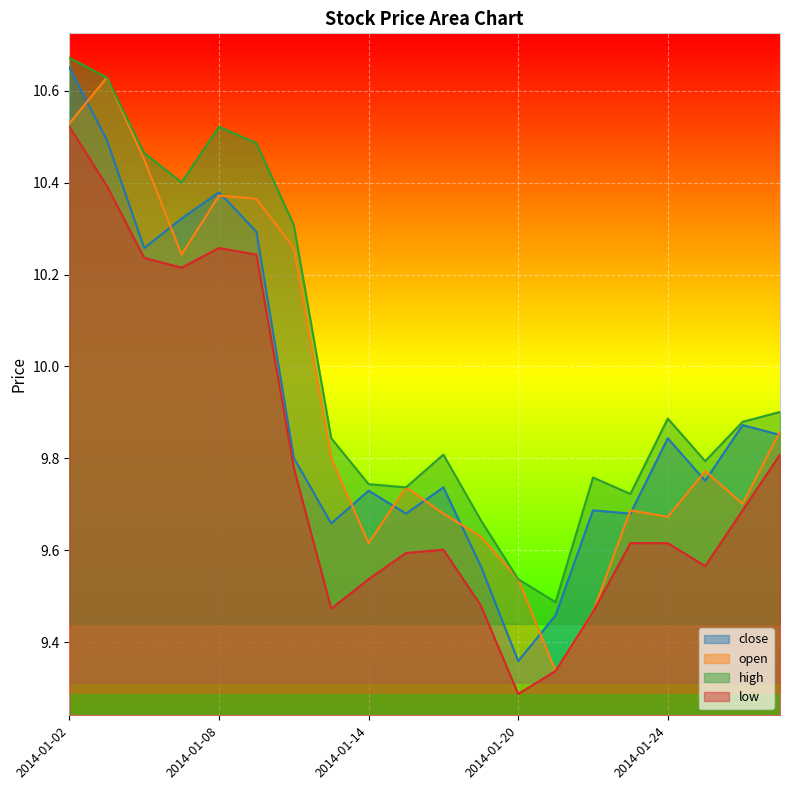

What is the sum of all high values?

200.2